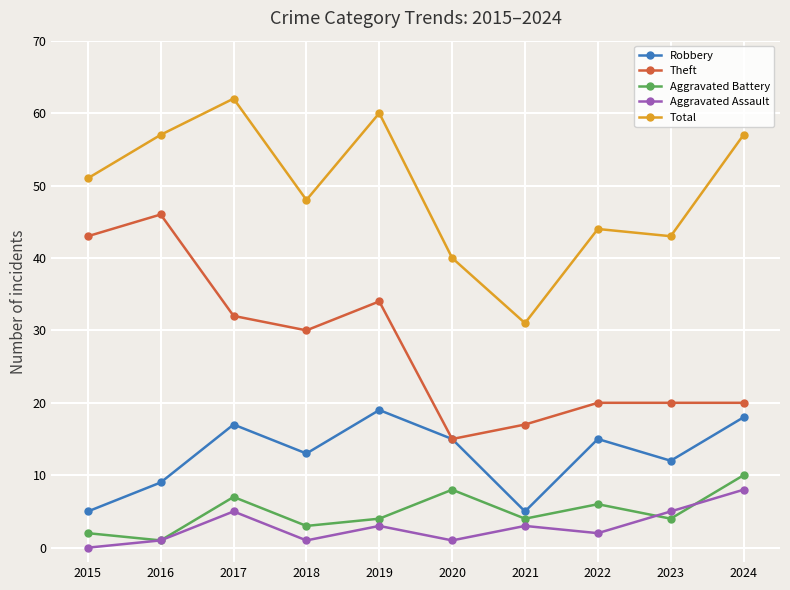

Reading left to right, list all the values displayed in this chart.

Robbery: 5	9	17	13	19	15	5	15	12	18
Theft: 43	46	32	30	34	15	17	20	20	20
Aggravated Battery: 2	1	7	3	4	8	4	6	4	10
Aggravated Assault: 0	1	5	1	3	1	3	2	5	8
Total: 51	57	62	48	60	40	31	44	43	57